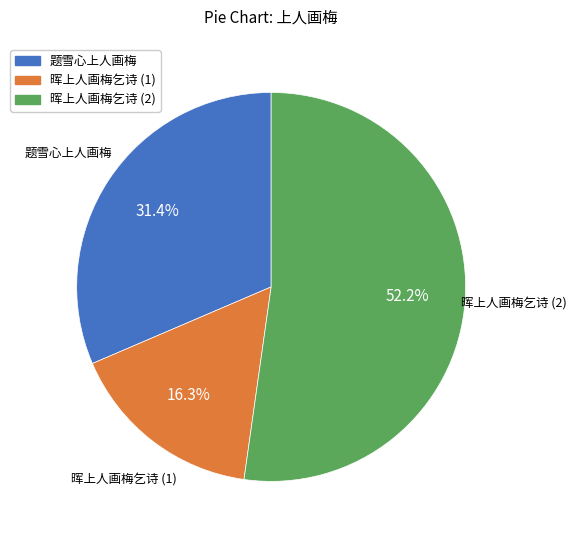

Rank the categories by value from highest to lowest.

晖上人画梅乞诗 (2), 题雪心上人画梅, 晖上人画梅乞诗 (1)